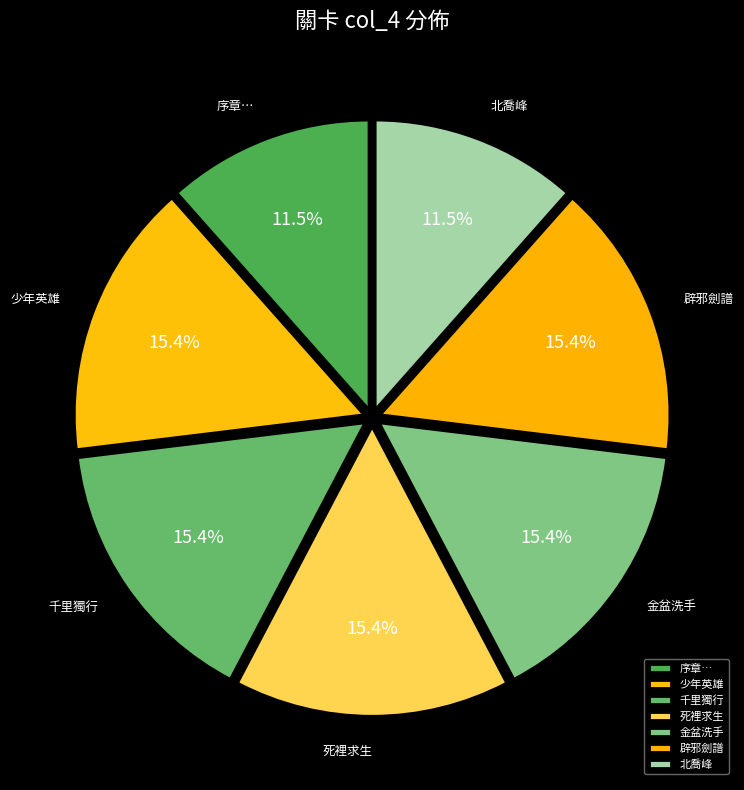

Does 辟邪劍譜 represent more than half of the total?

No